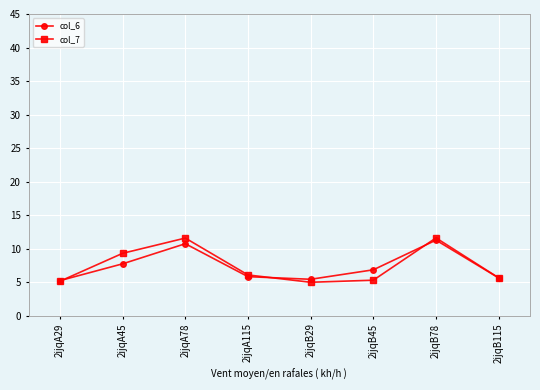

How many distinct data groups are displayed?

2